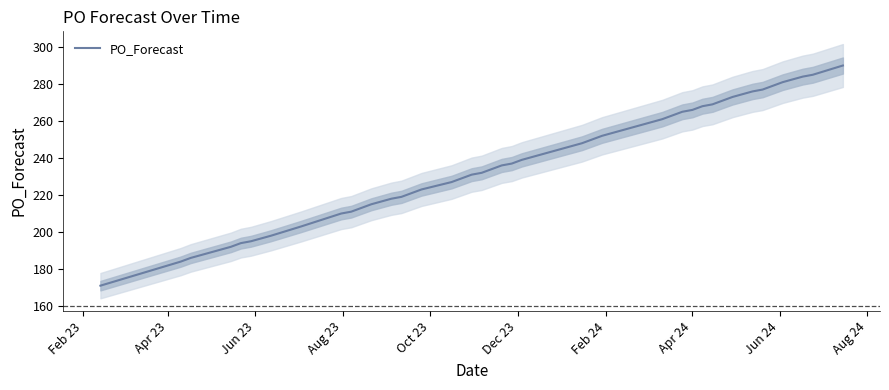

Reading right to left, what are all the values shown in this chart?

290	285	284	281	279	277	276	273	271	269	268	266	265	263	261	252	248	242	239	237	236	232	231	229	227	223	219	218	215	213	211	210	203	198	195	194	192	186	184	171